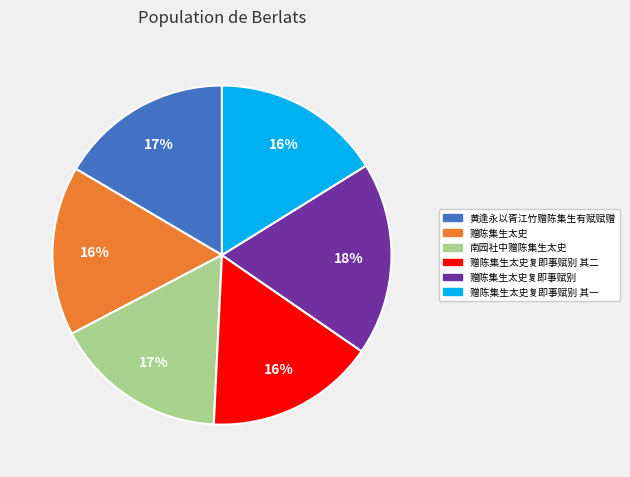

Does any single category account for the majority?

No